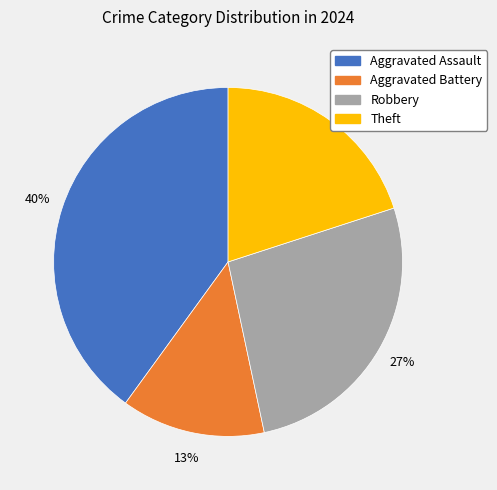

Is the sum of Robbery and Theft greater than half?

No